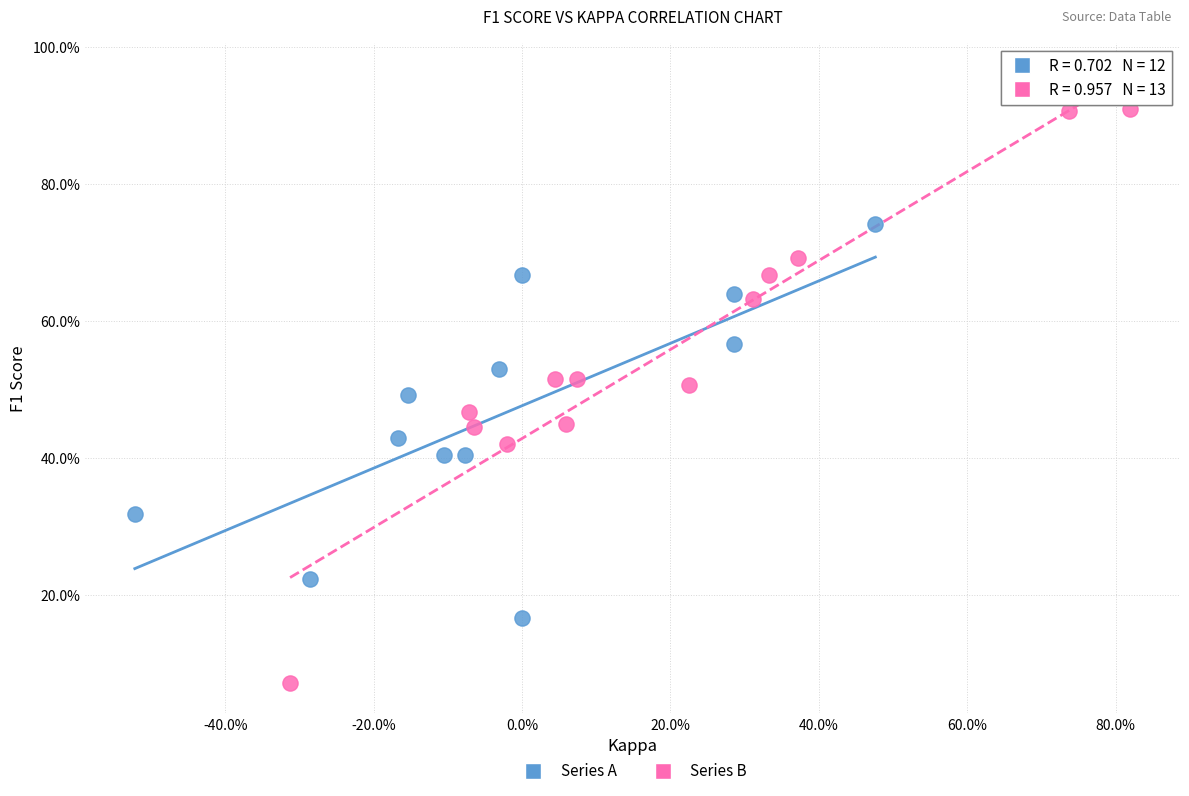

What are all the series names shown in the legend?

Series A, Series B